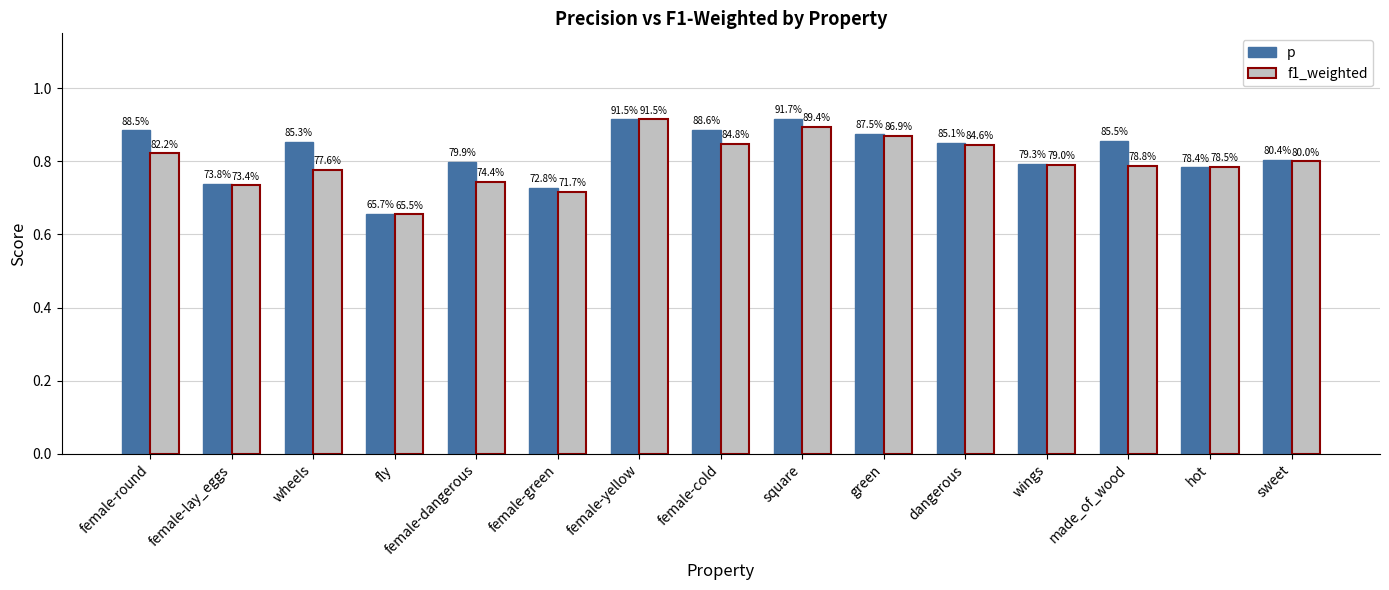

How many groups of bars are there?

15